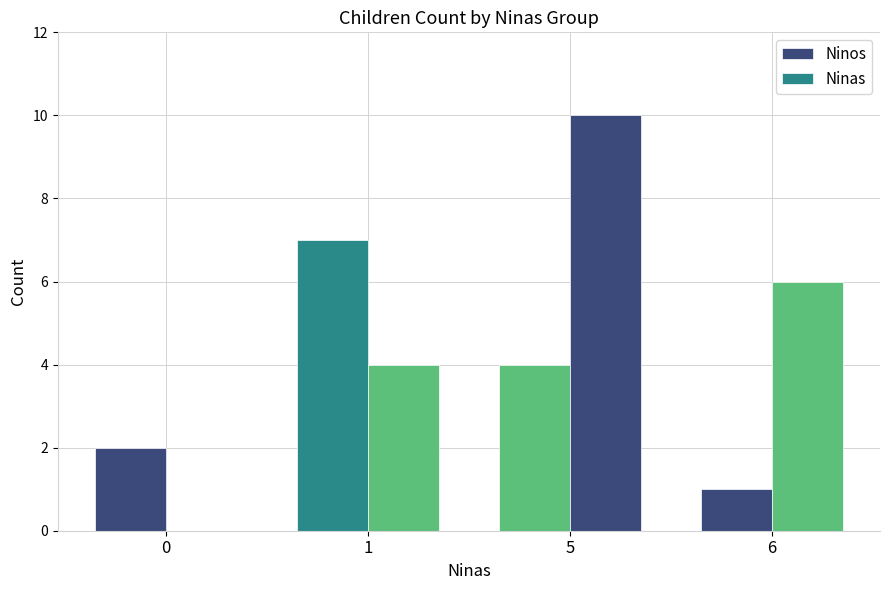

Count the number of data series in this chart.

2